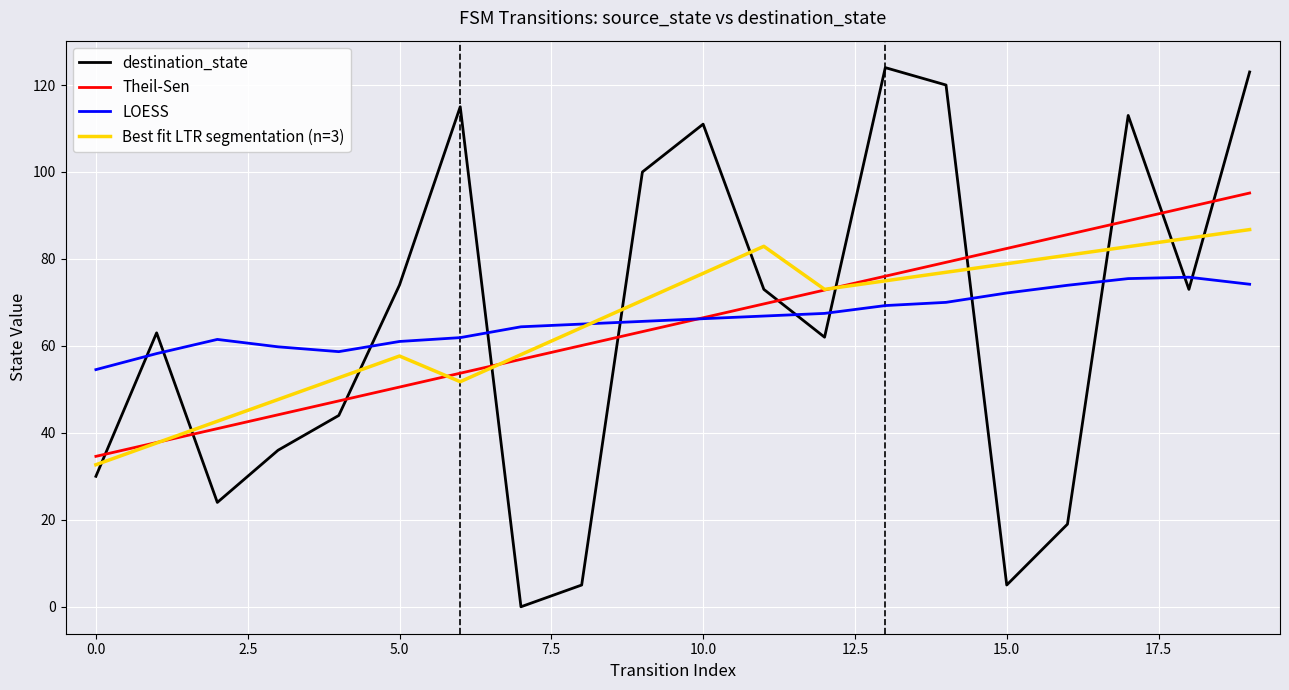

Which series has the largest range (max minus min)?

destination_state